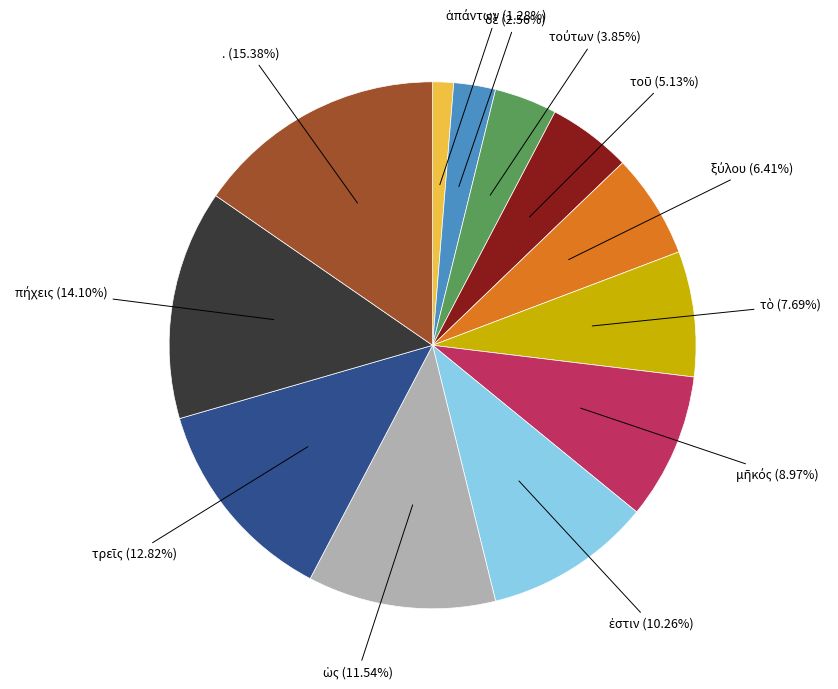

Is there any slice that represents more than half of the pie?

No